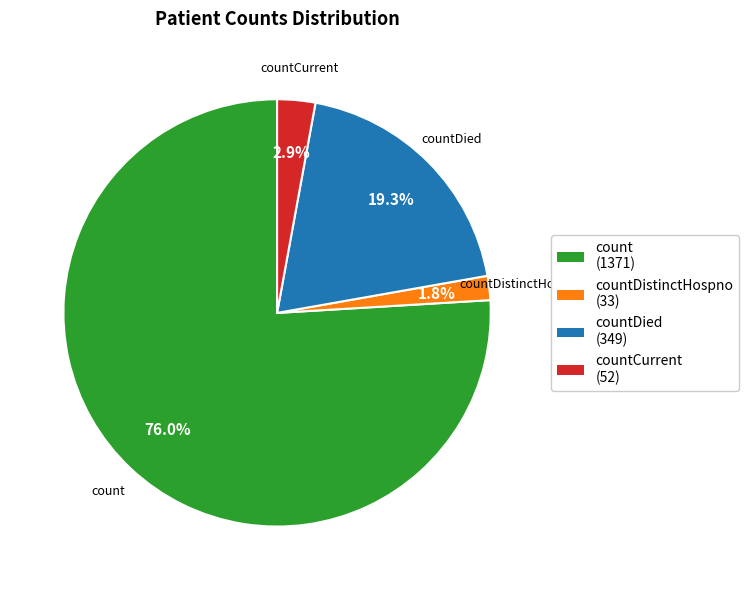

Which slice is the largest?

count (1371)